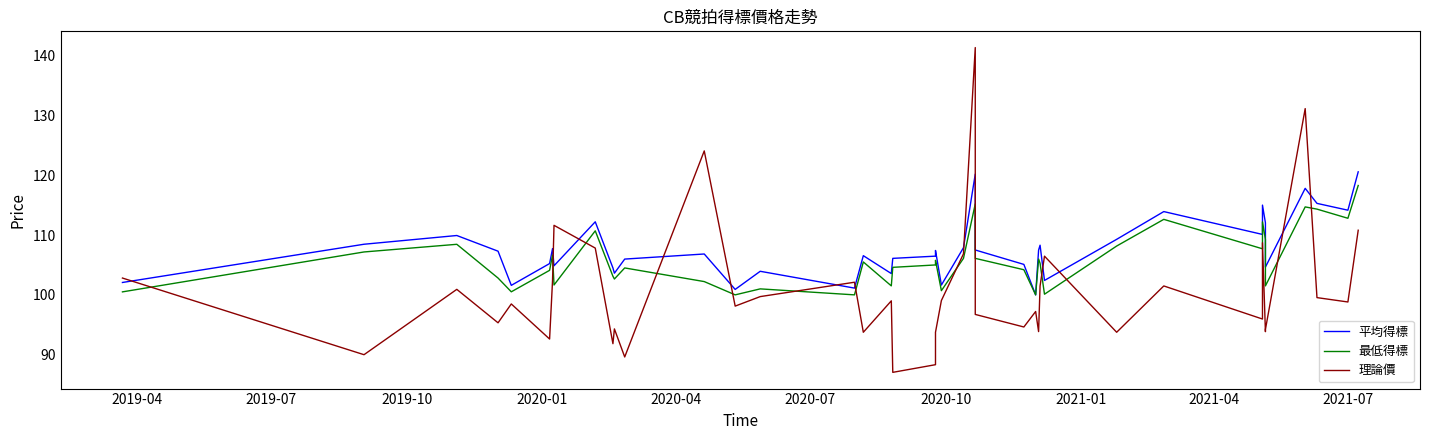

Where do 最低得標 and 理論價 first cross each other?

2019-04 and 2019-07